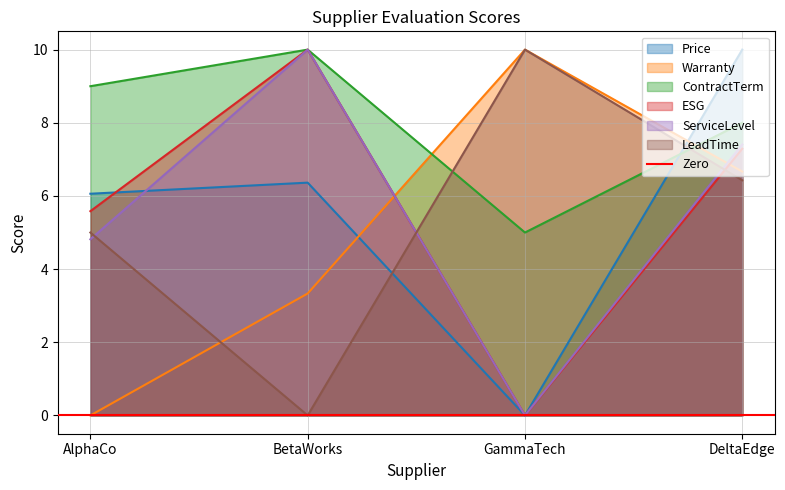

Which series has the largest range (max minus min)?

Price